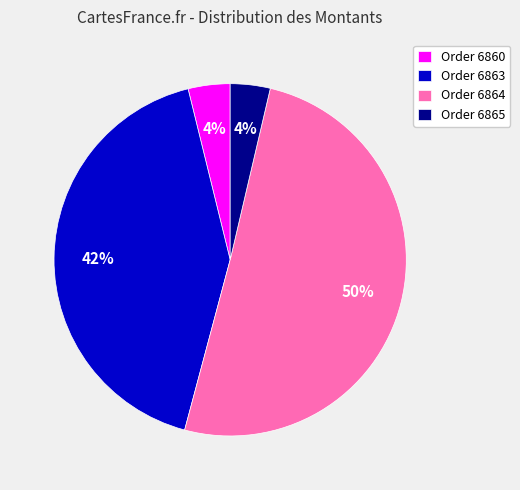

What is the largest slice in the pie chart?

Order 6864